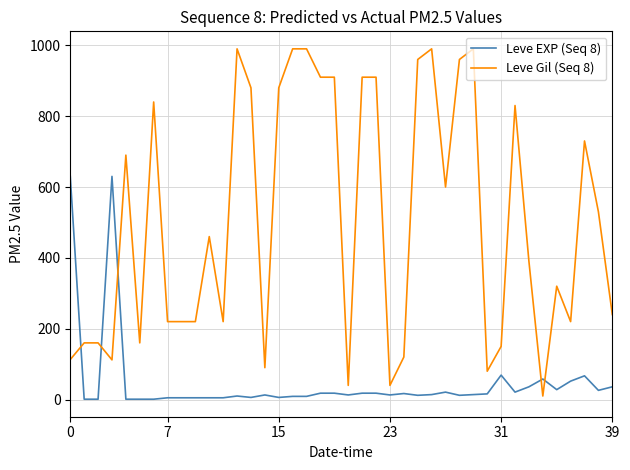

Which series has the widest spread of values?

Leve Gil (Seq 8)